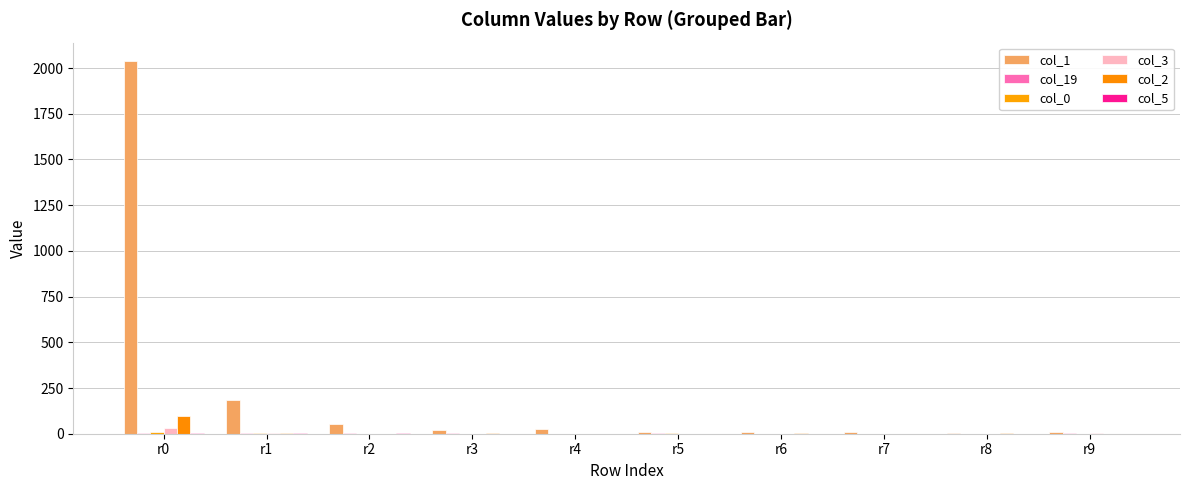

What is the value of the col_19 bar at the 6th from the left?

2